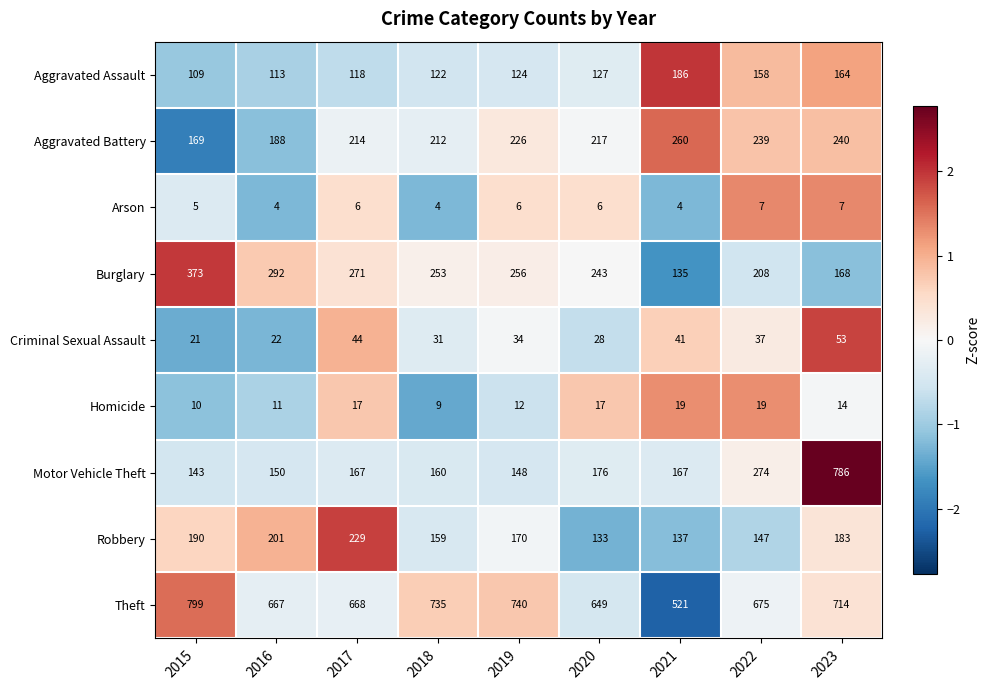

What is the average value of the Burglary series?

244